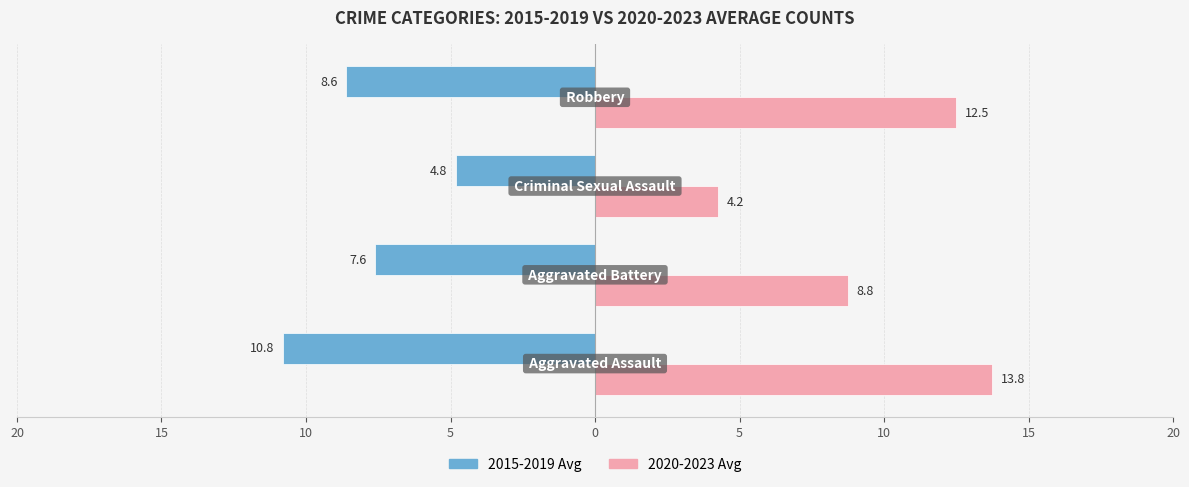

What is the minimum value shown in the chart?

-10.8